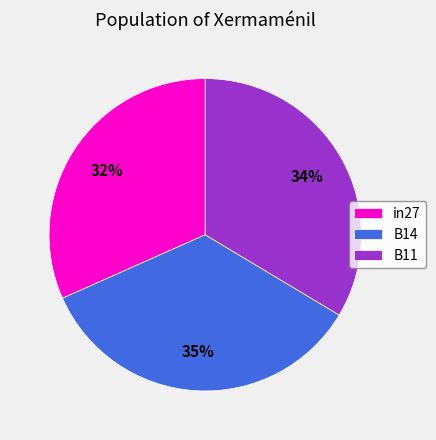

The B11 slice represents 19% of the pie. True or false?

False